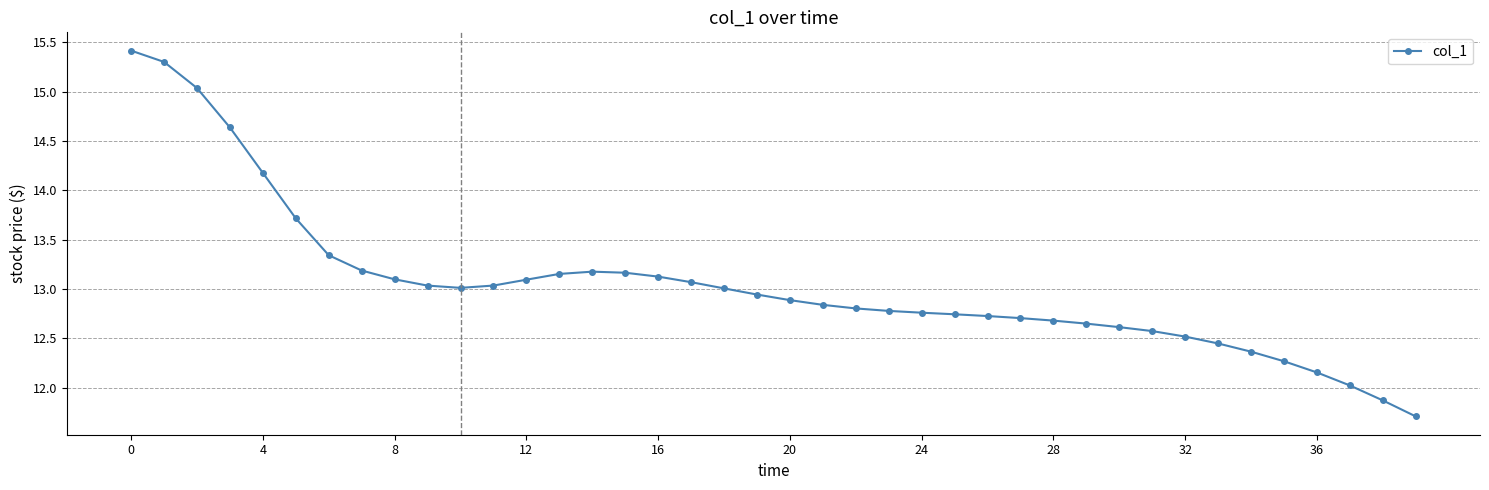

How many data points are less than 12?

2